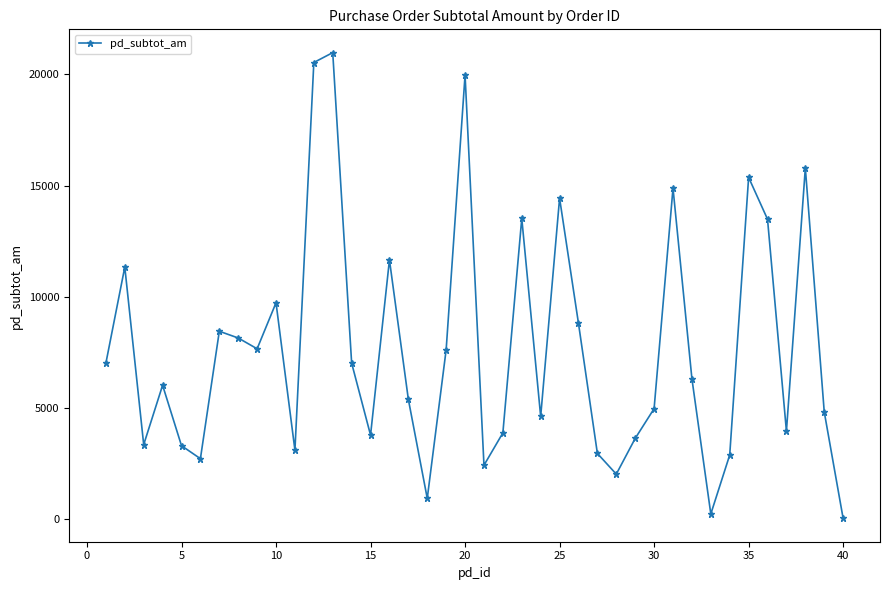

Does the chart have visible grid lines?

No